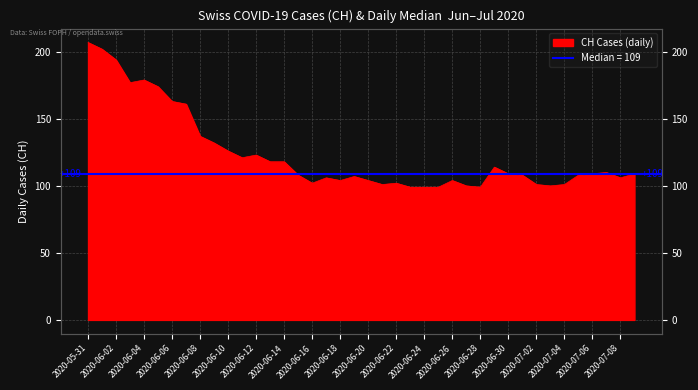

What is the average value?

124